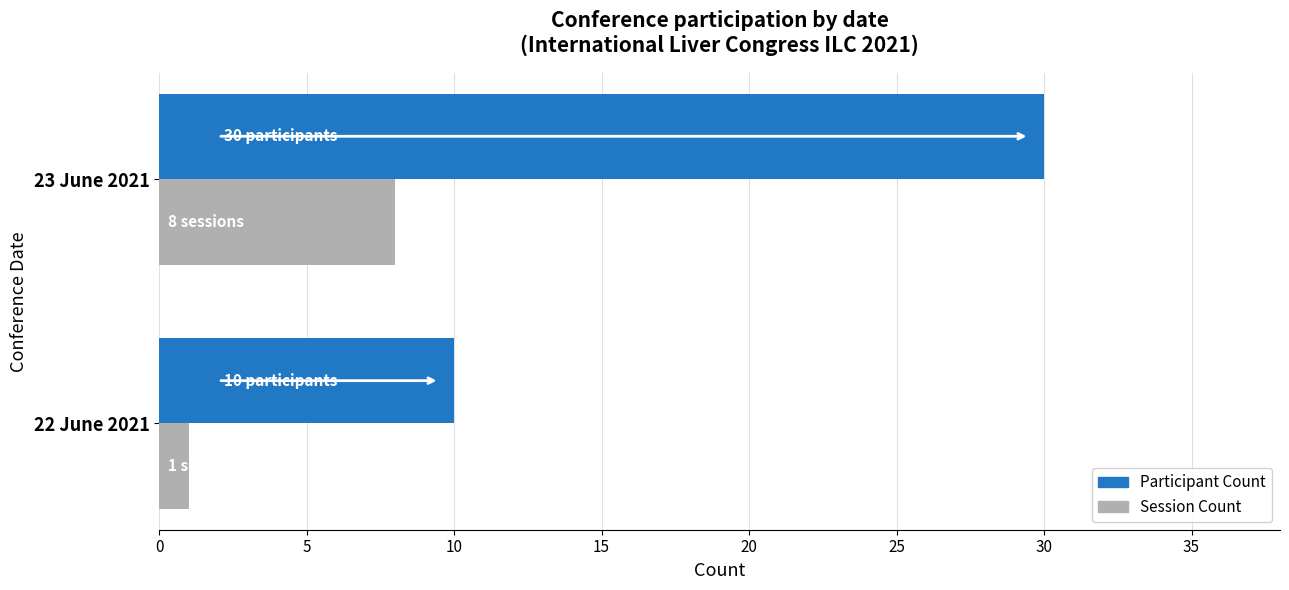

What is the sum of all Participant Count values?

40